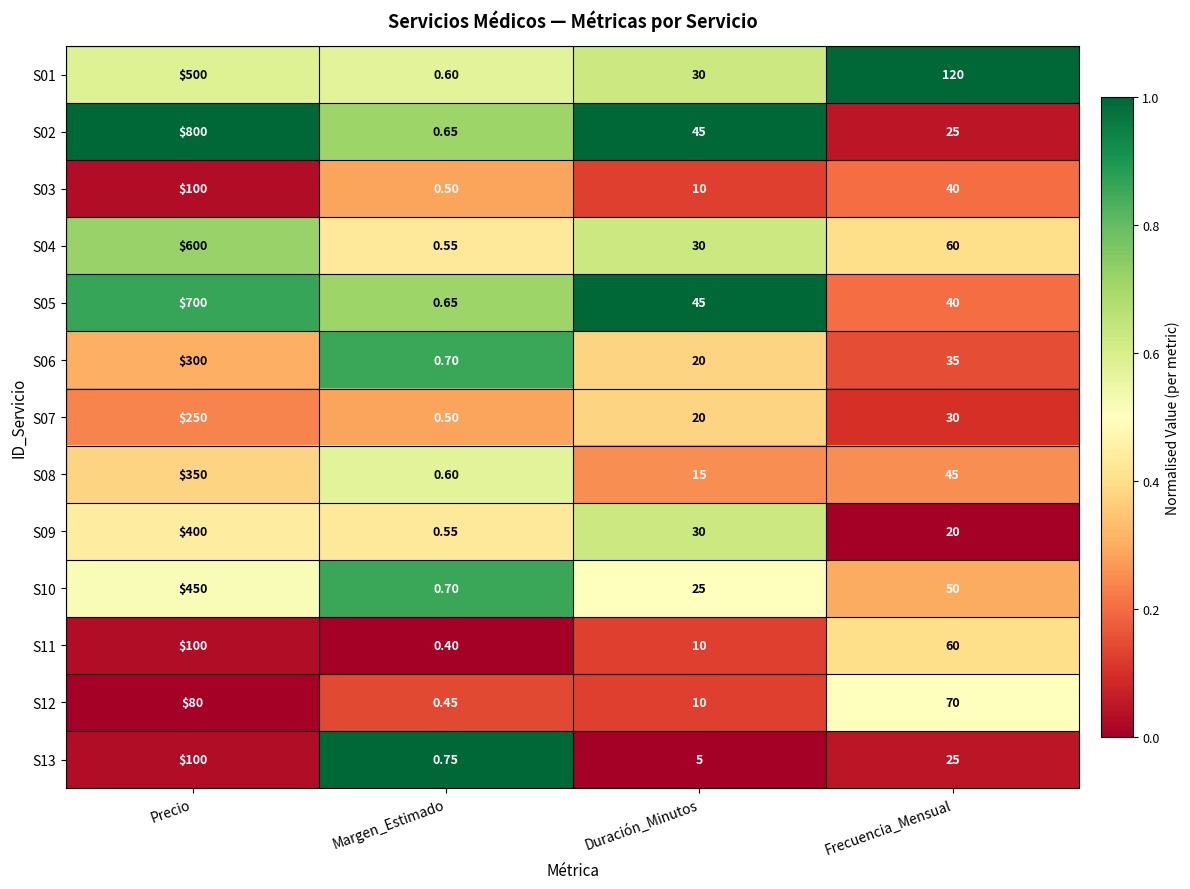

Which category has the highest value in the S07 series?

Precio